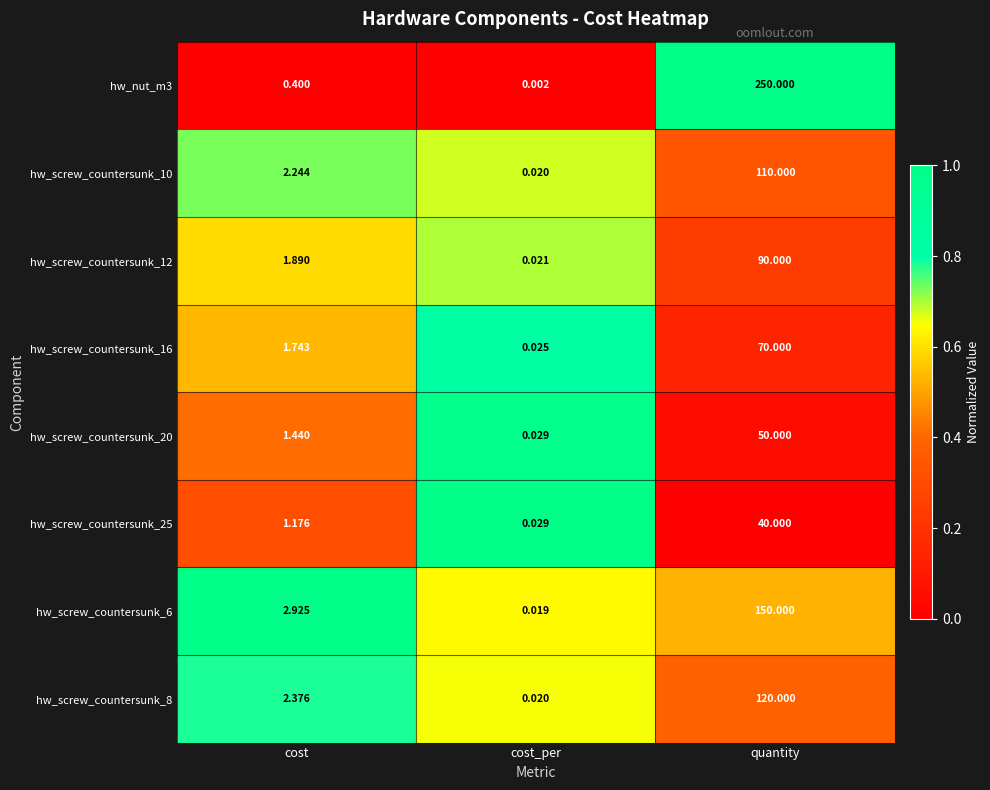

At which category is the sum across all series the highest?

quantity